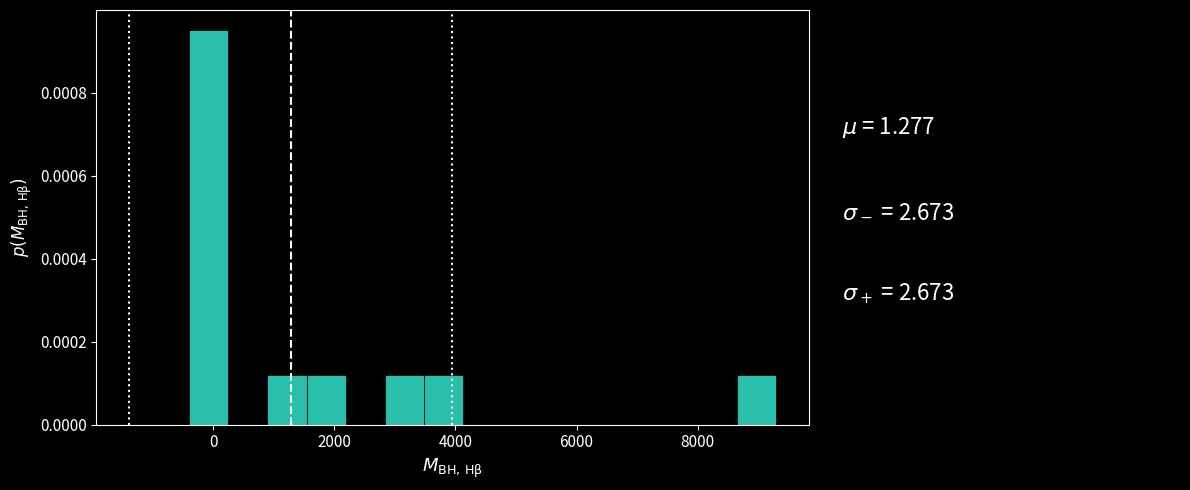

Around what value on the x-axis is the tallest bar? Give the approximate position of its centre, as read against the axis.

0